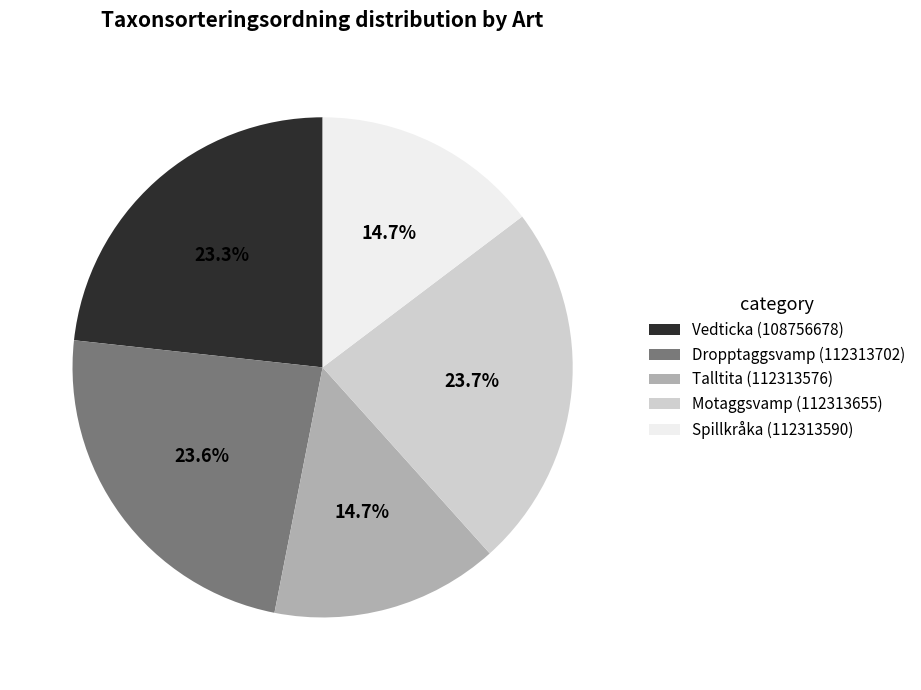

What percentage is the Motaggsvamp (112313655) slice, to the nearest percent?

24%